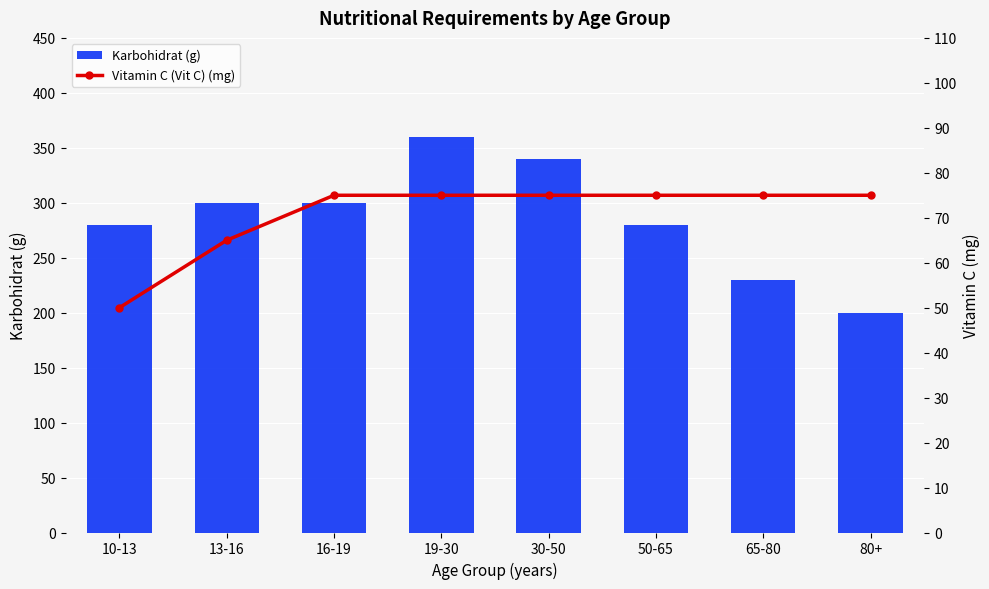

Rank the series by their maximum value, from lowest to highest.

Vitamin C (Vit C) (mg), Karbohidrat (g)